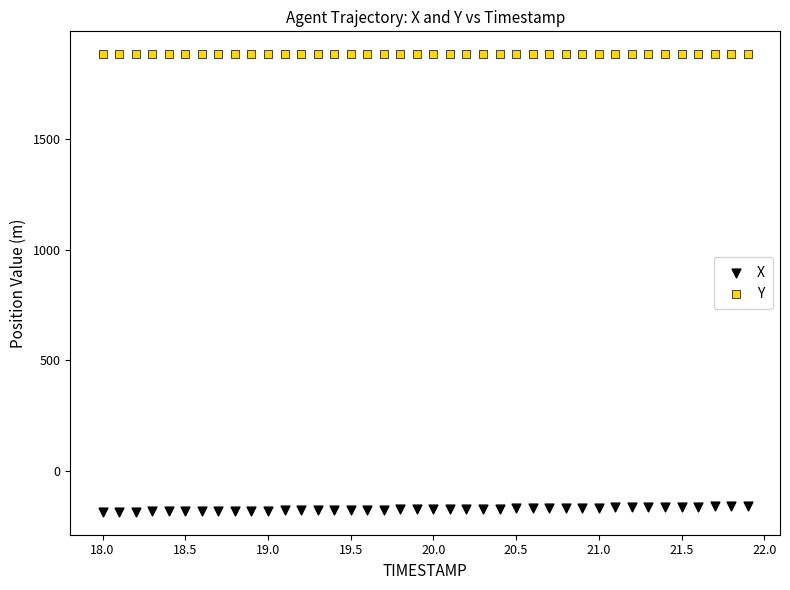

Across all data points, what is the range of Y values (max minus min)?

2063.8